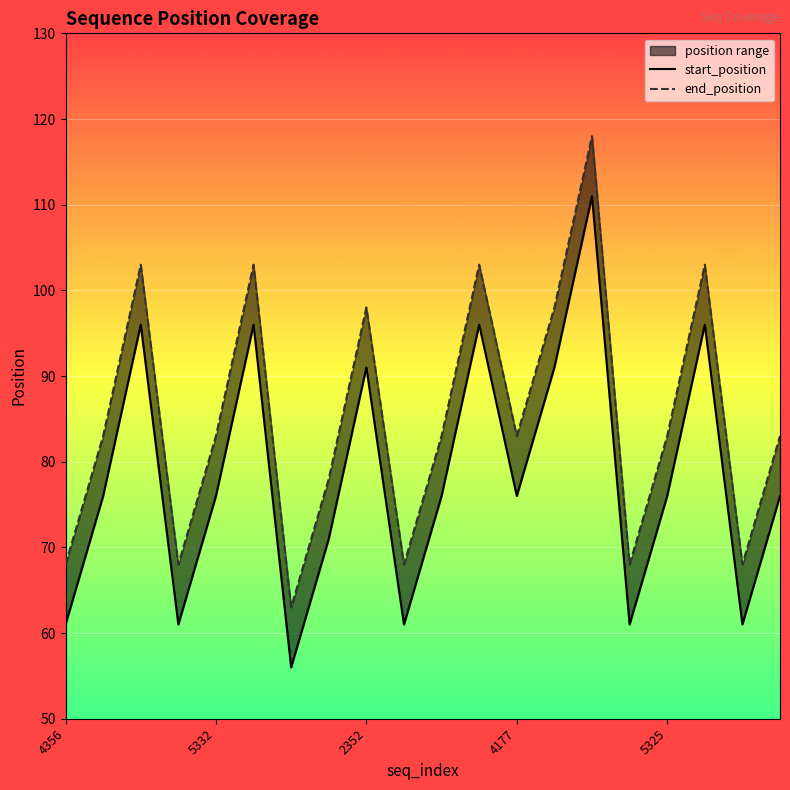

How many interior local valleys does the end_position series have?

6